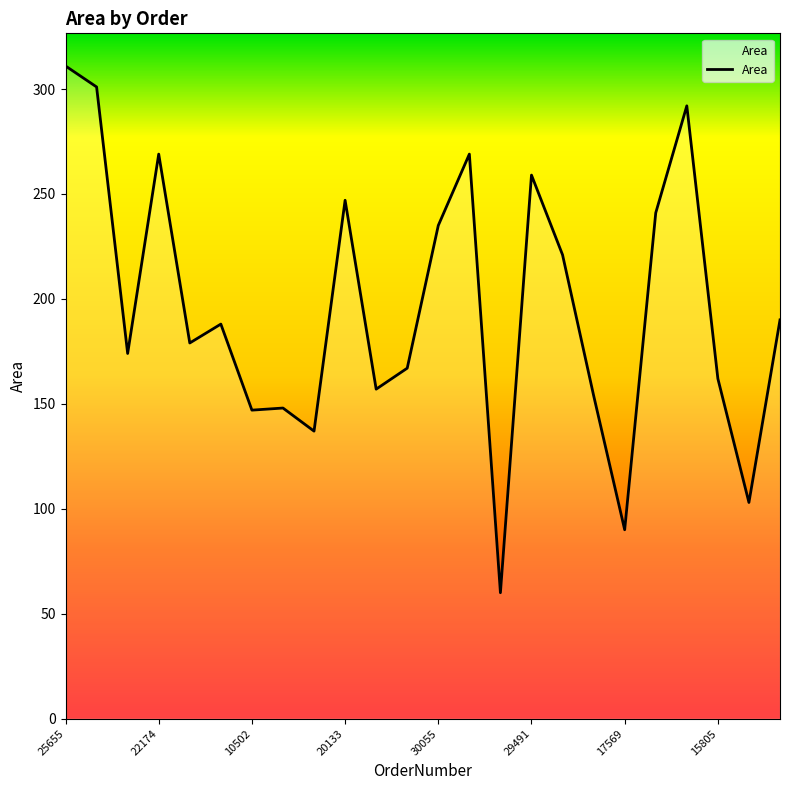

What is the difference between the maximum and minimum values?

251